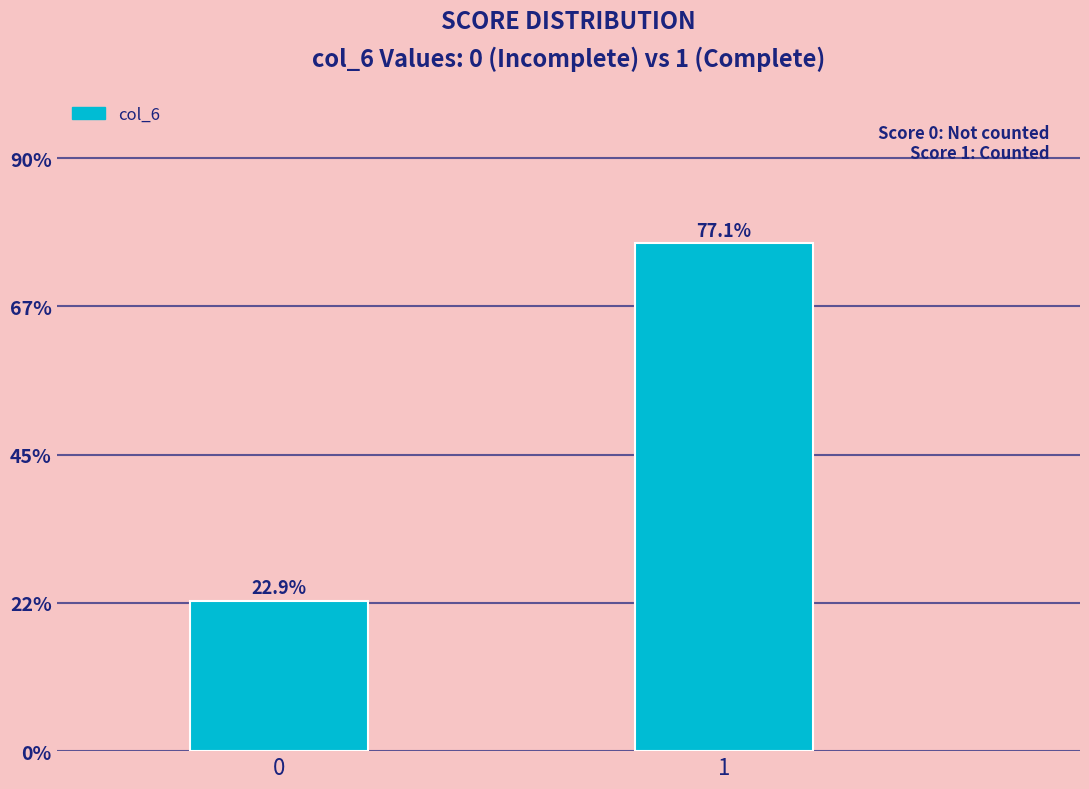

Reading left to right, what are all the values shown in this chart?

0=22.9	1=77.1